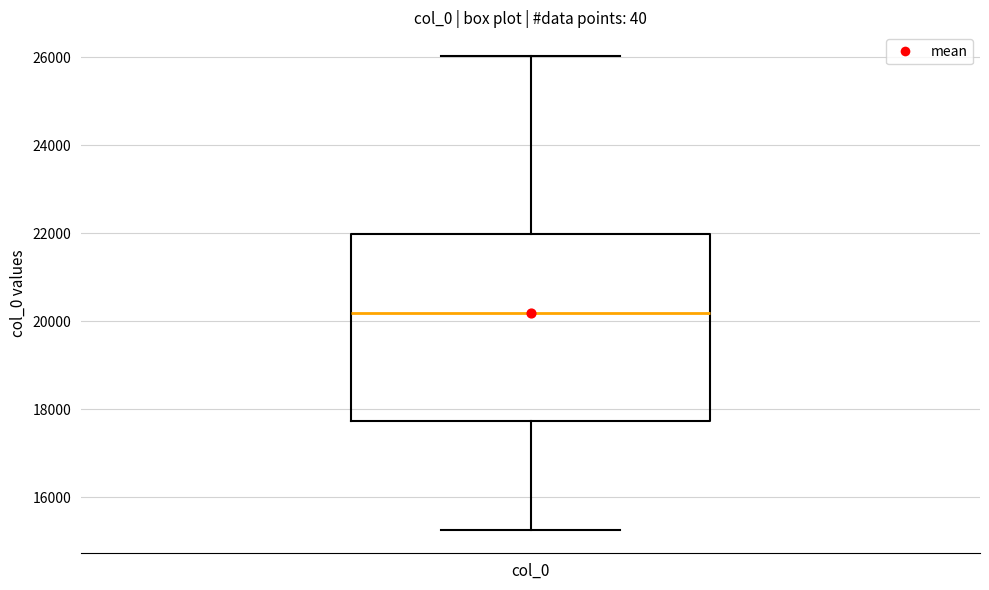

Transcribe this box plot: give where the median line is, the range the box spans, and where the two whiskers end, as read against the y-axis. The values are not printed on the chart, so give them approximately, as read against the axis.

median 20200, box 17800 to 22000, whiskers 15200 to 26000